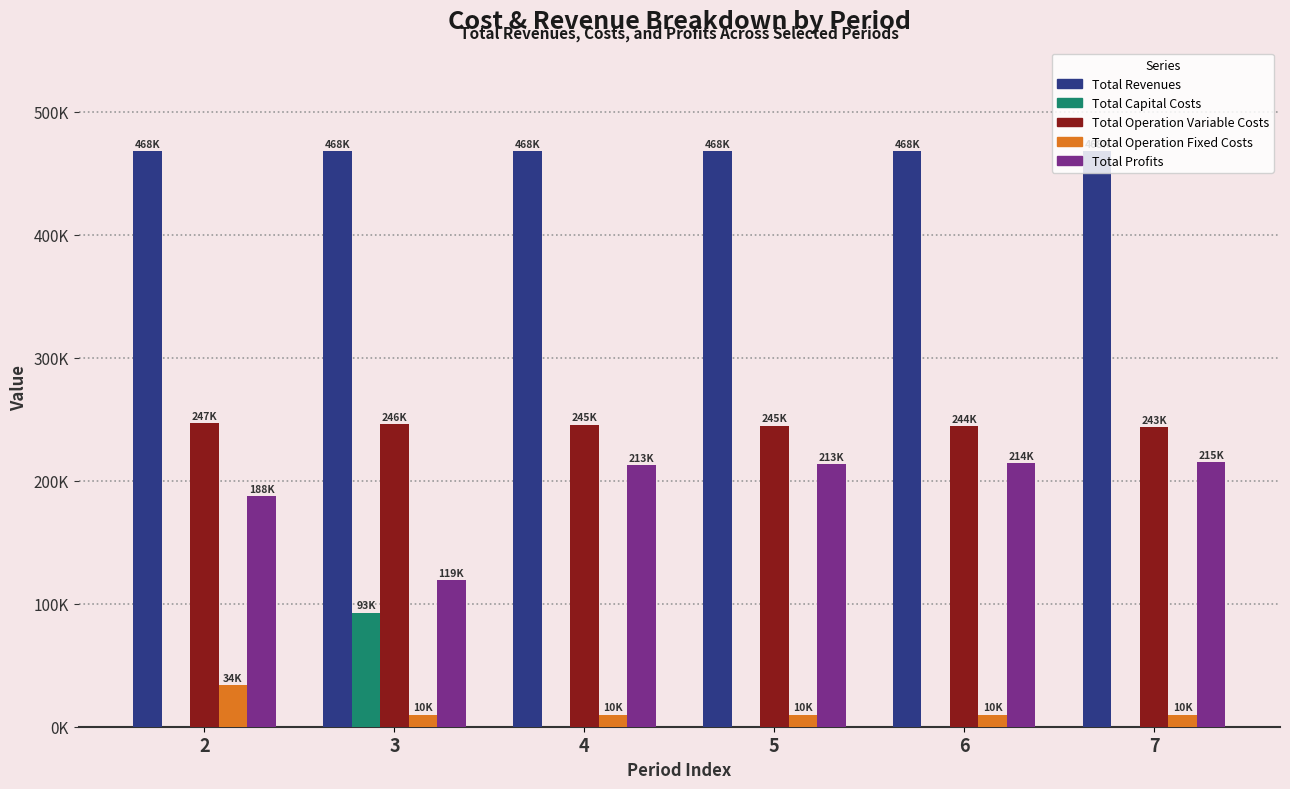

The value of Total Operation Fixed Costs at 3 is 9752.0. True or false?

True